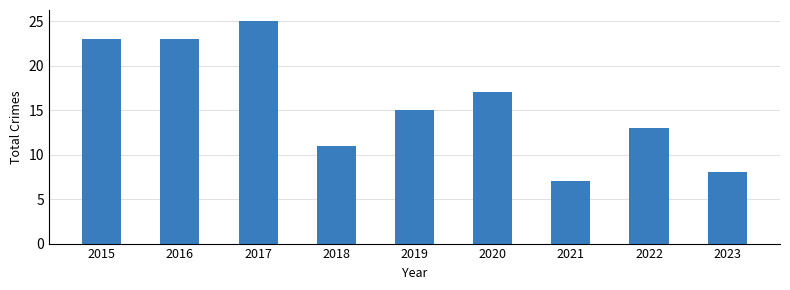

How many series are shown in this chart?

1